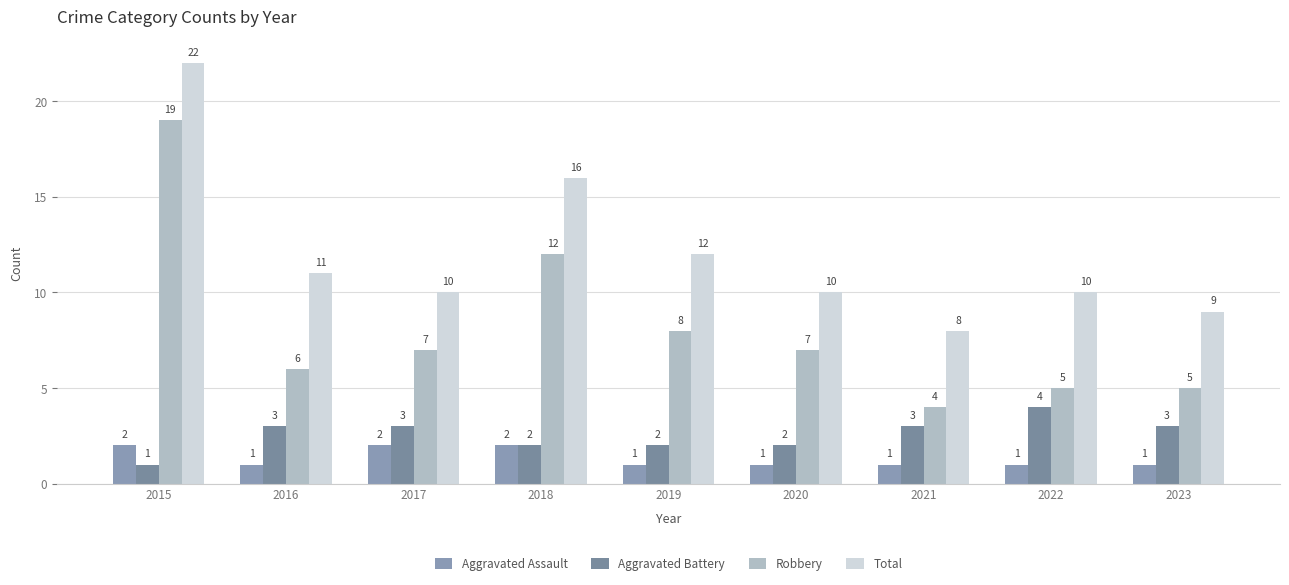

Reading right to left, transcribe all the data shown in this chart.

Aggravated Assault: 2023=1	2022=1	2021=1	2020=1	2019=1	2018=2	2017=2	2016=1	2015=2
Aggravated Battery: 2023=3	2022=4	2021=3	2020=2	2019=2	2018=2	2017=3	2016=3	2015=1
Robbery: 2023=5	2022=5	2021=4	2020=7	2019=8	2018=12	2017=7	2016=6	2015=19
Total: 2023=9	2022=10	2021=8	2020=10	2019=12	2018=16	2017=10	2016=11	2015=22